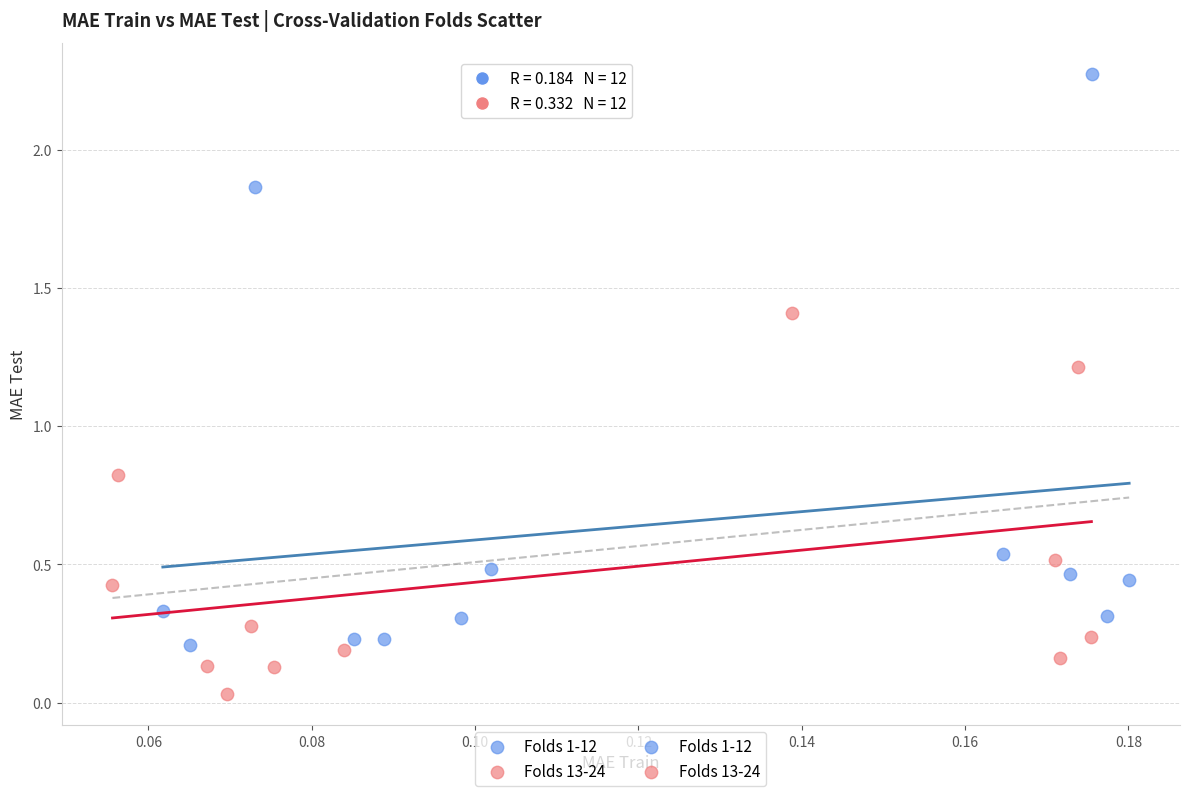

Which series reaches the minimum Y coordinate?

Folds 13-24